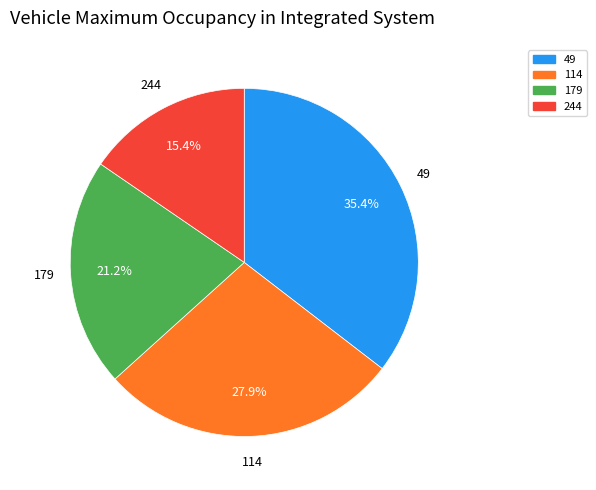

What is the smallest slice in the pie chart?

244